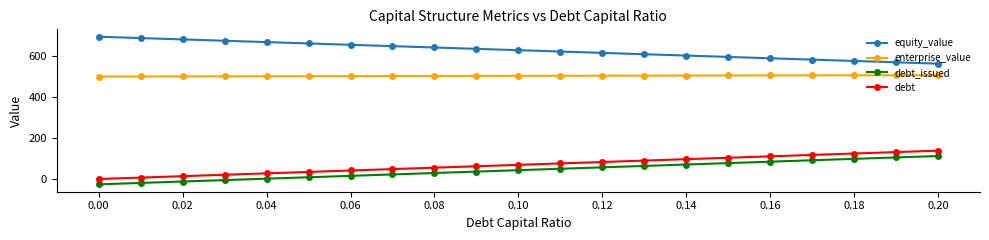

What are all the series names shown in the legend?

equity_value, enterprise_value, debt_issued, debt